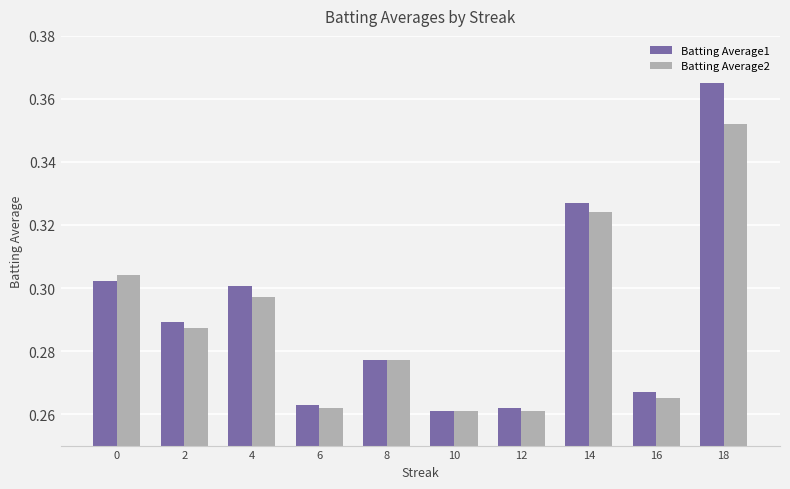

What is the sum of all Batting Average1 values?

2.9